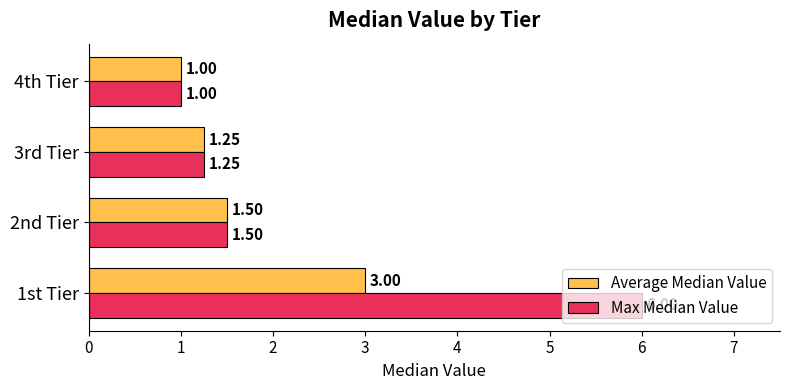

Count the number of categories in the chart.

4